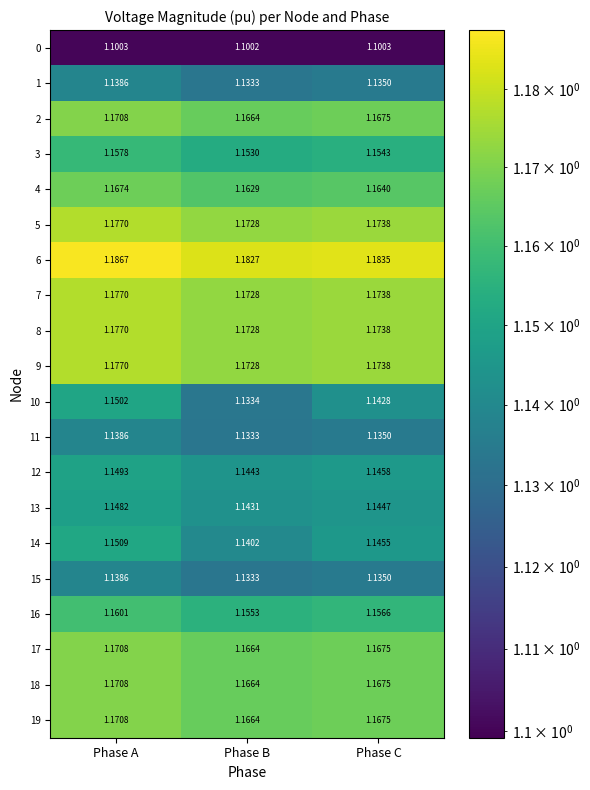

Is the value of 12 at Phase B greater than the value of 14 at Phase B?

Yes